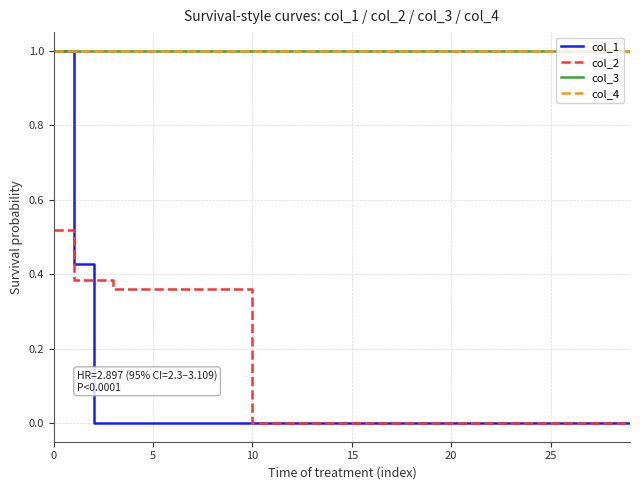

What is the minimum value for col_4?

1.0